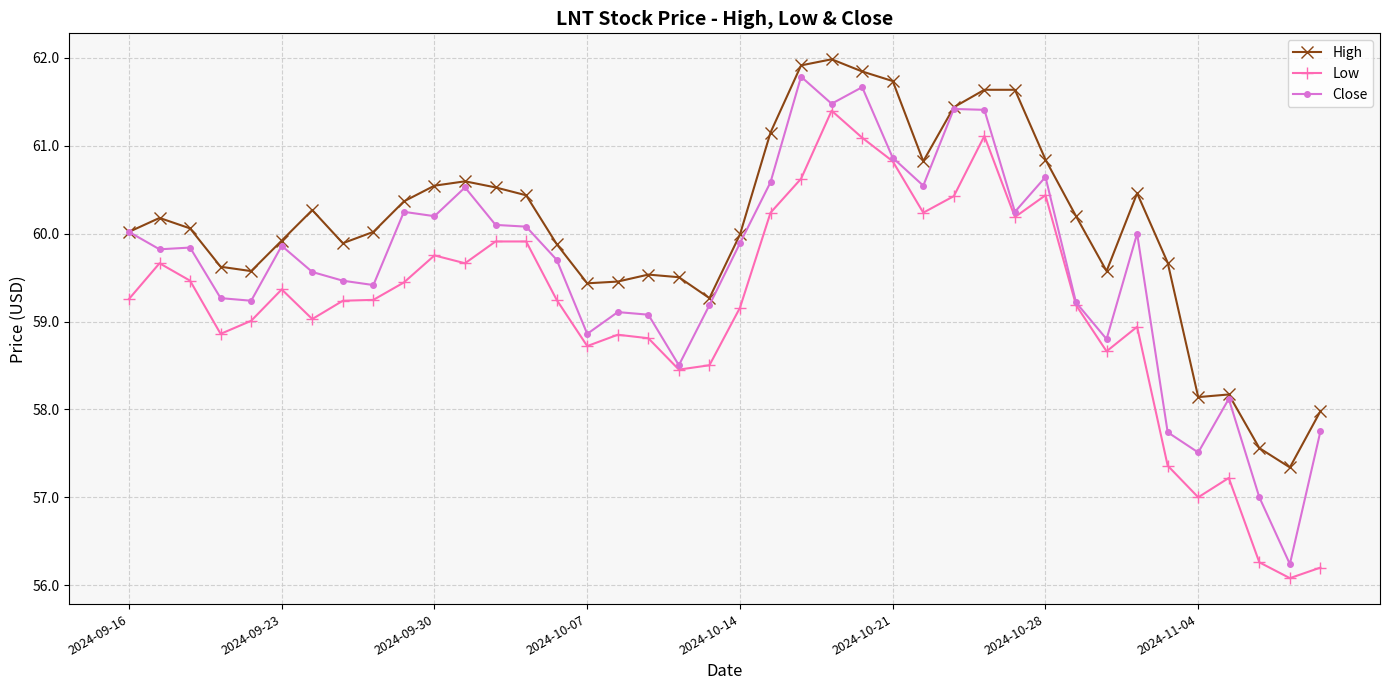

True or false: Low and High cross at least once.

False